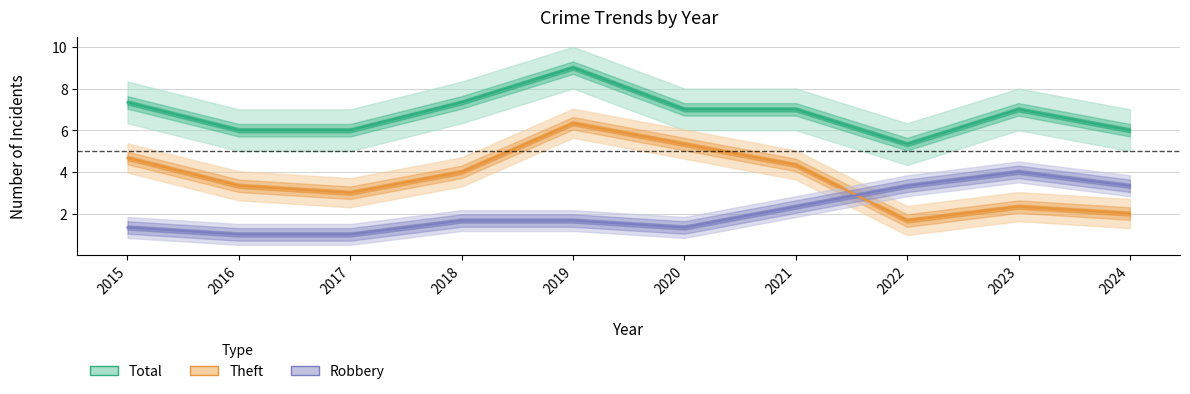

True or false: Theft and Total intersect in this chart.

False